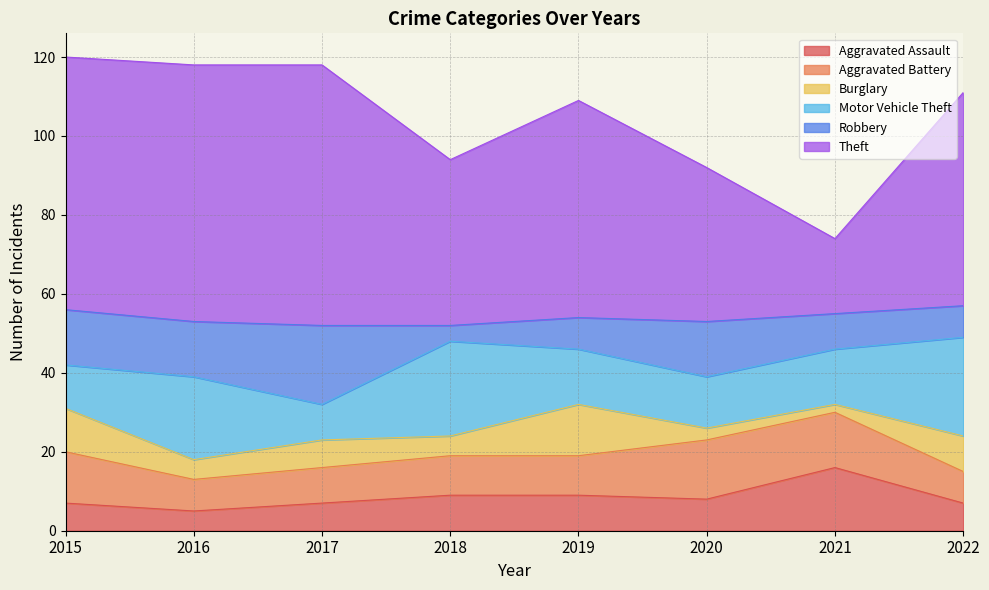

Between 2021 and 2022, which series saw the biggest shift?

Theft